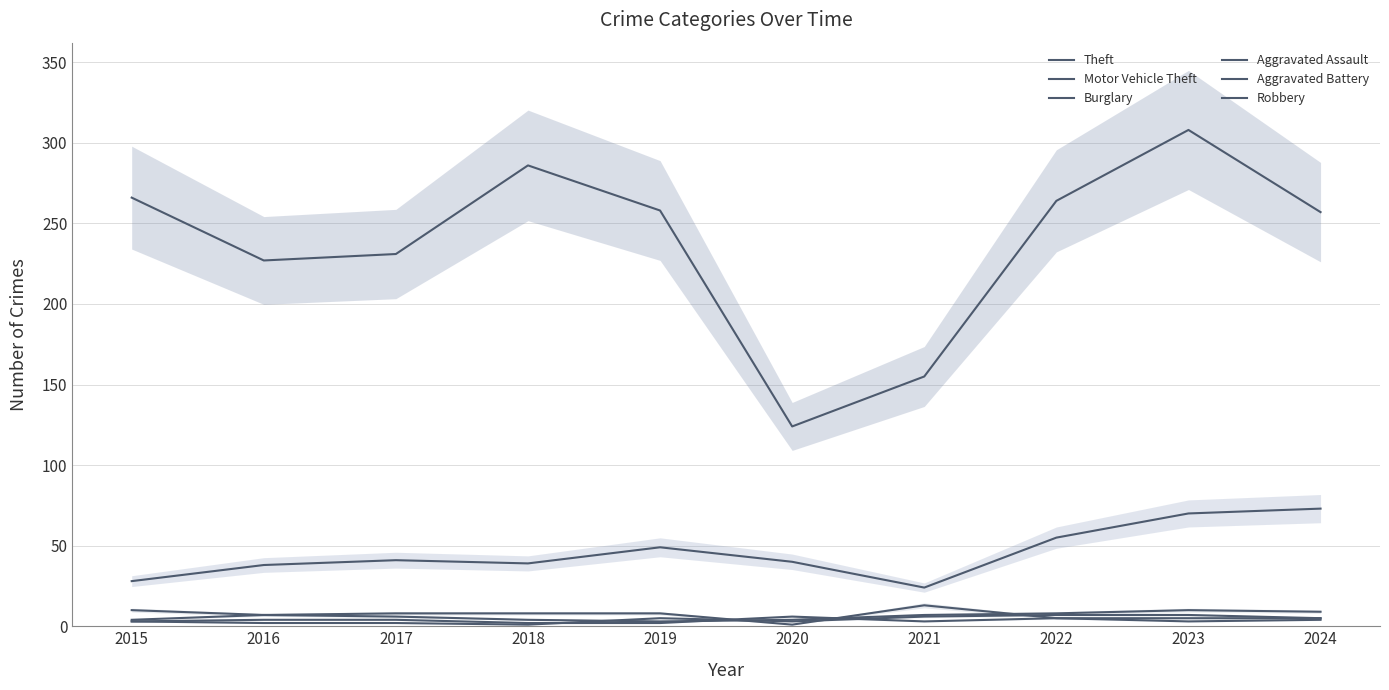

Which series has the largest range (max minus min)?

Theft